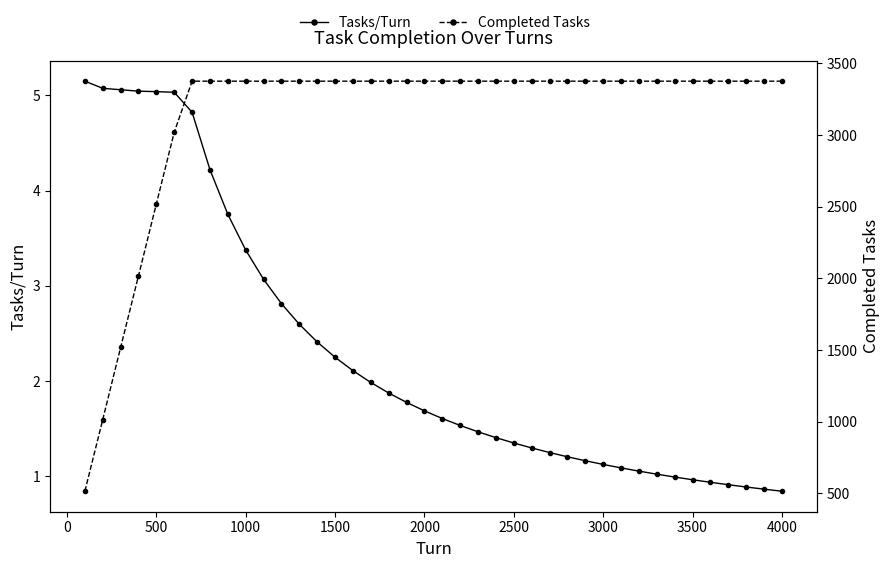

What is the approximate value of Completed Tasks at 3500?

3376.0